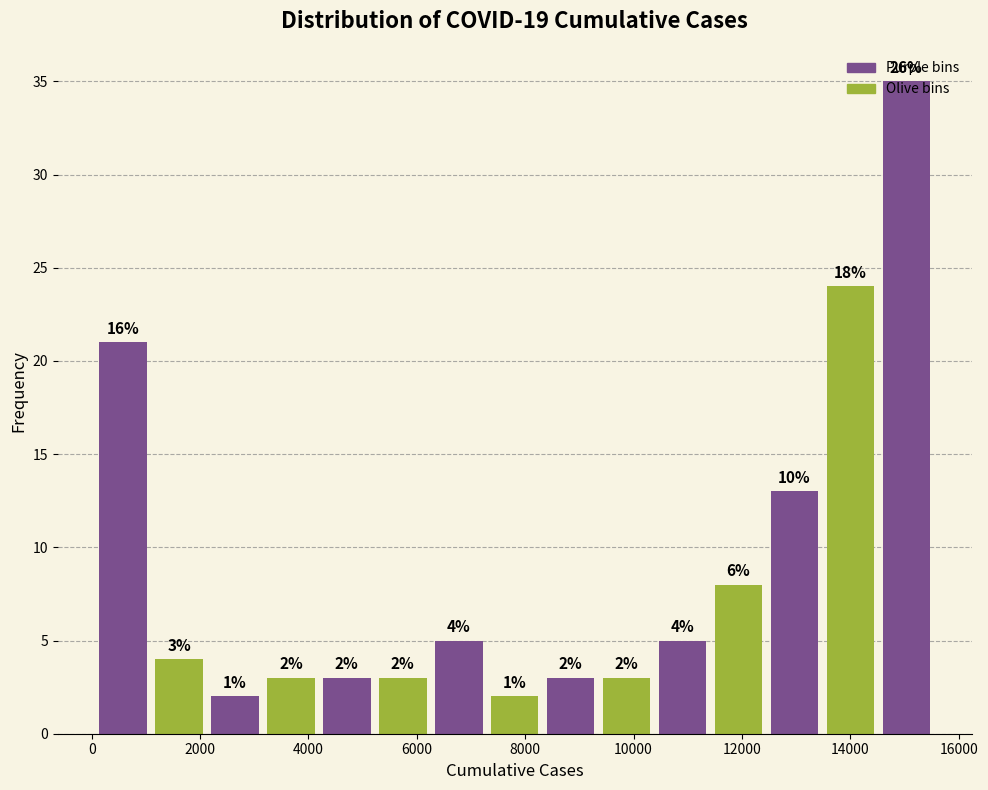

Over which range of the x-axis is the bar tallest?

14600 to 15600